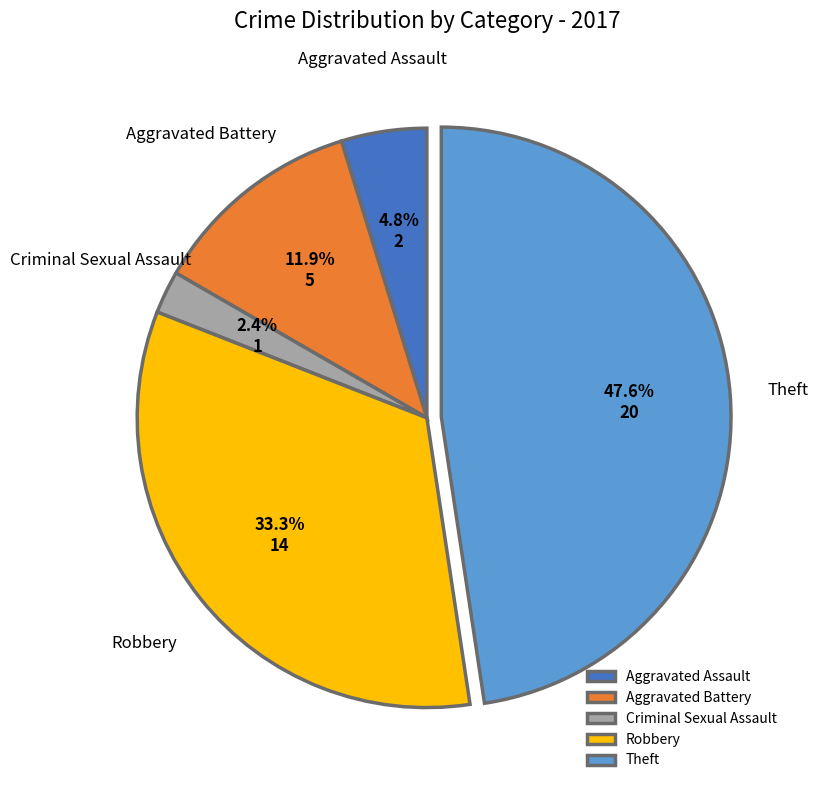

What is the smallest slice in the pie chart?

Criminal Sexual Assault